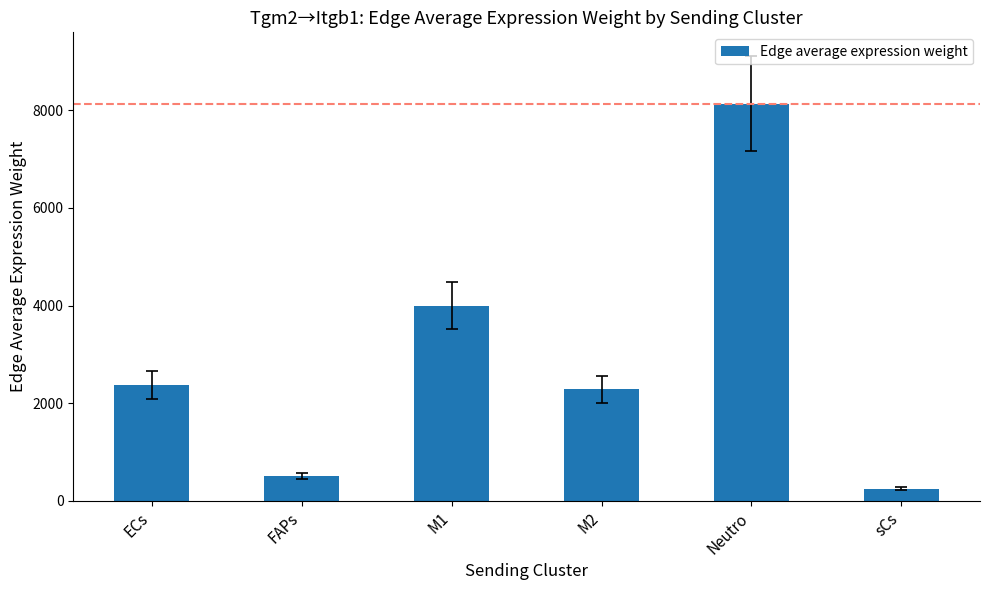

Reading left to right, what are all the values shown in this chart?

ECs=2378.1	FAPs=514.0	M1=3994.9	M2=2284.3	Neutro=8134.2	sCs=242.3